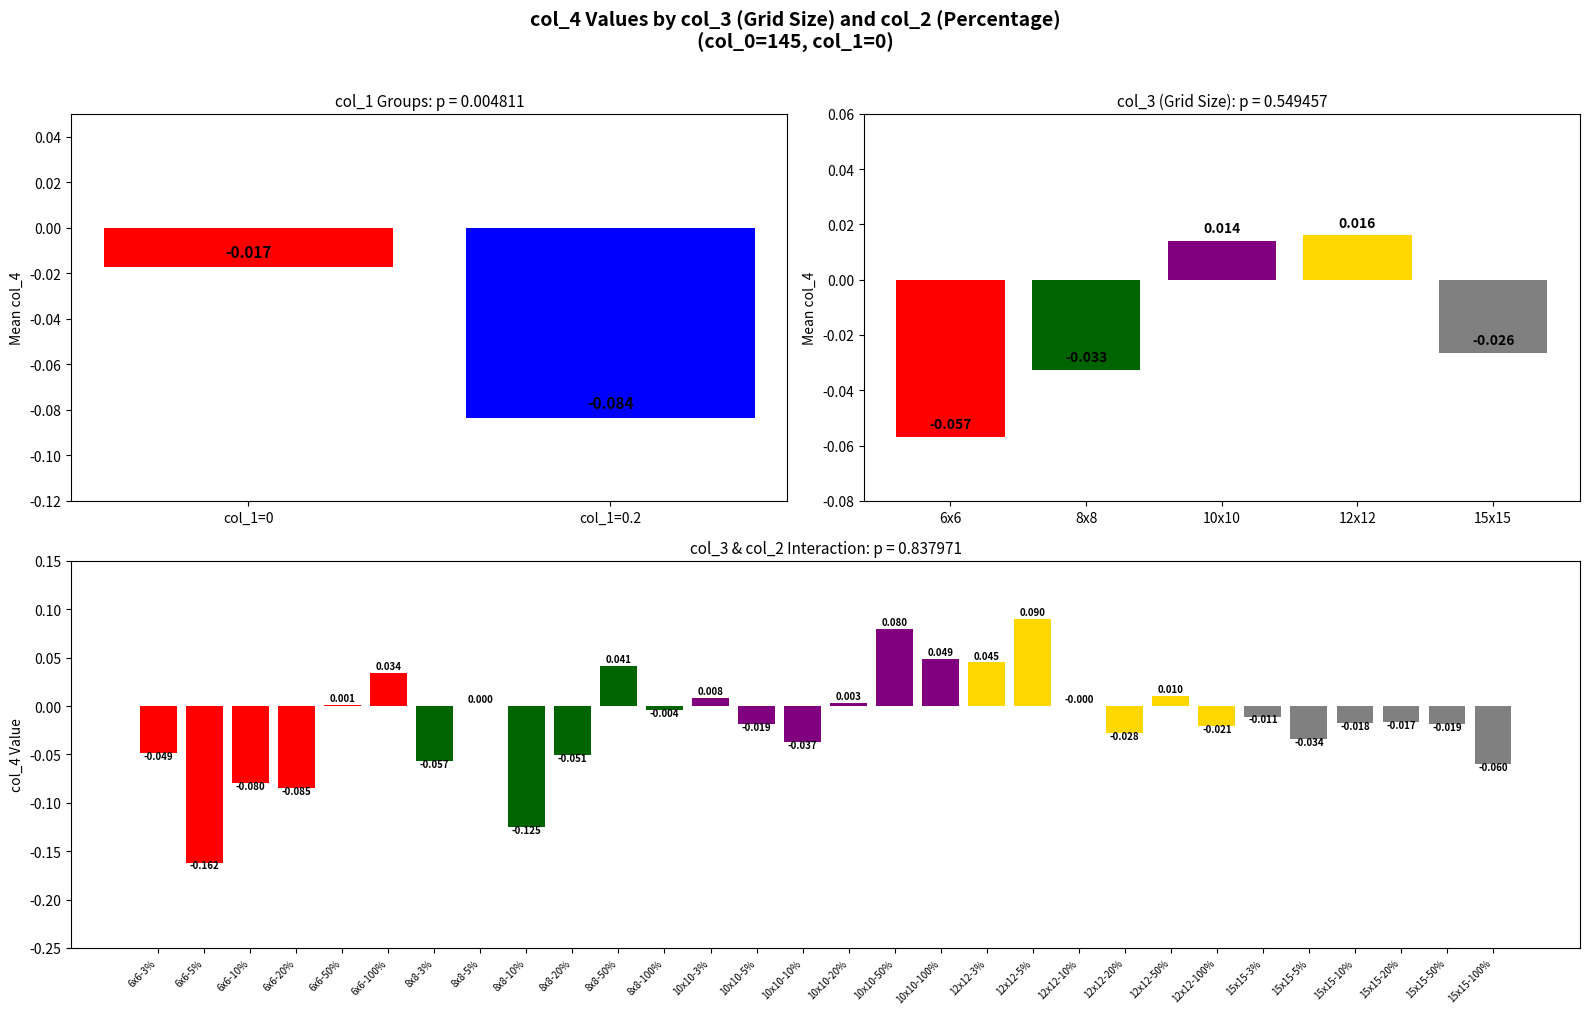

Are the bars grouped side by side (vs. stacked)?

No